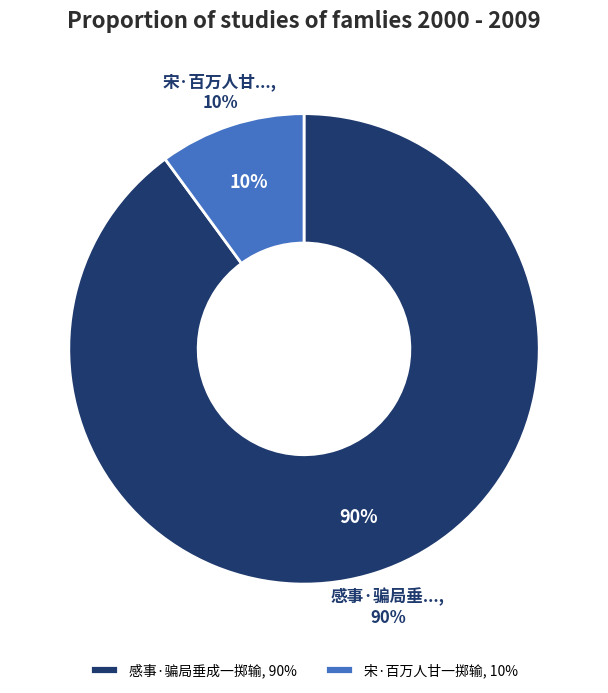

To the nearest percent, what is the difference between the largest and smallest slice percentages?

80%